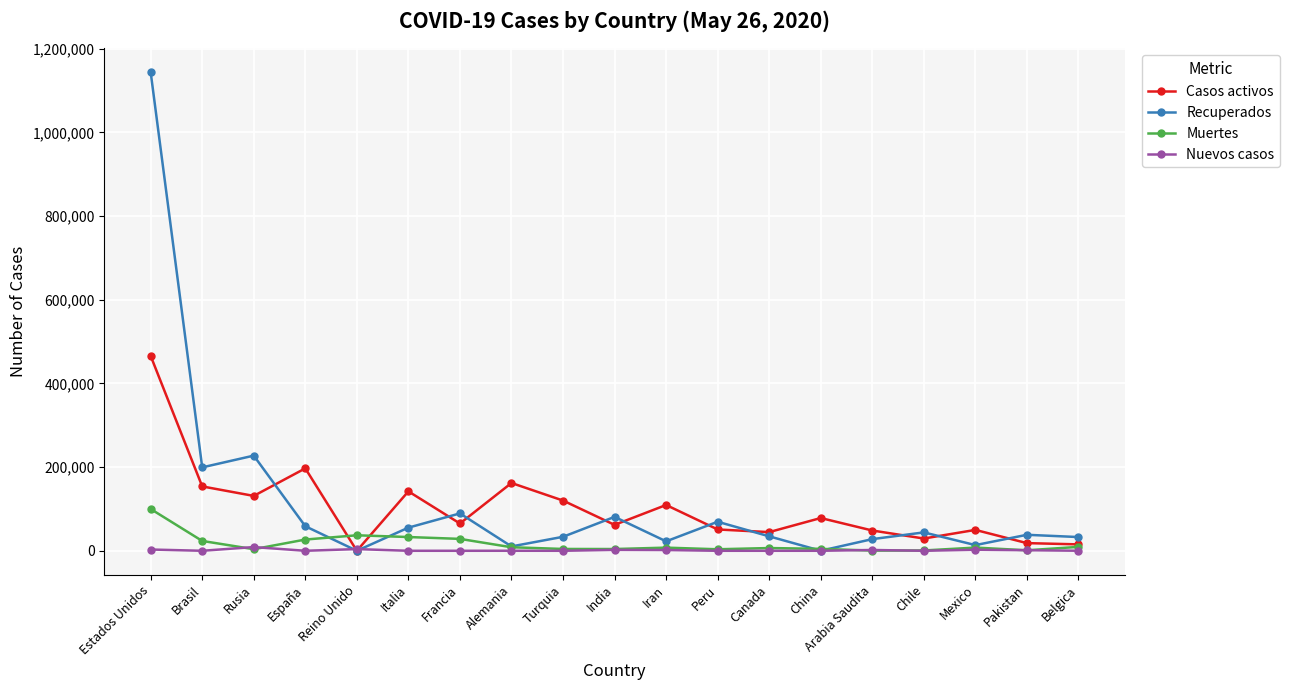

Is the value of Recuperados at España greater than the value of Casos activos at Estados Unidos?

No